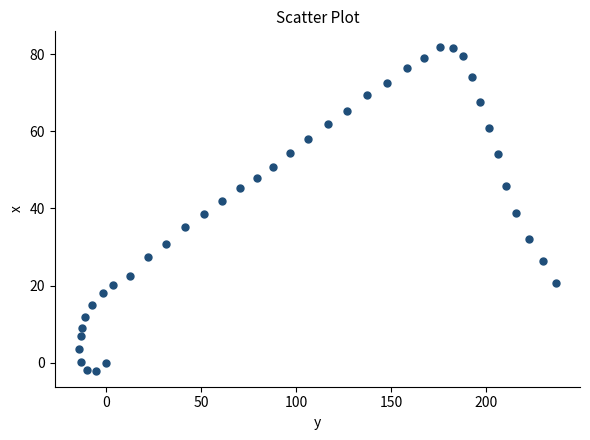

What is the range of Y values (max minus min)?

83.7